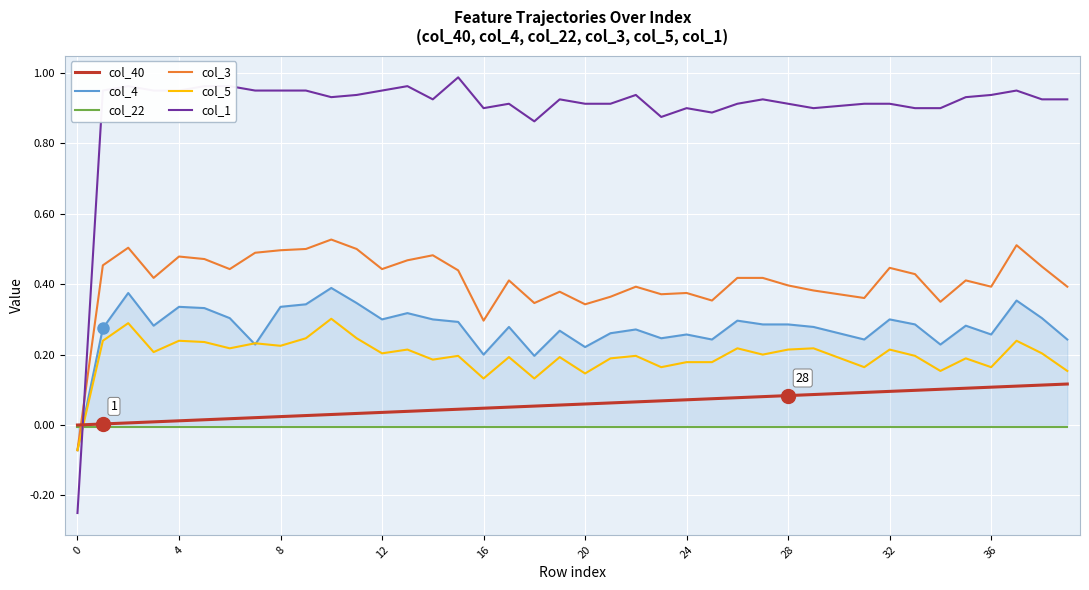

How many times do col_1 and col_3 cross each other?

1